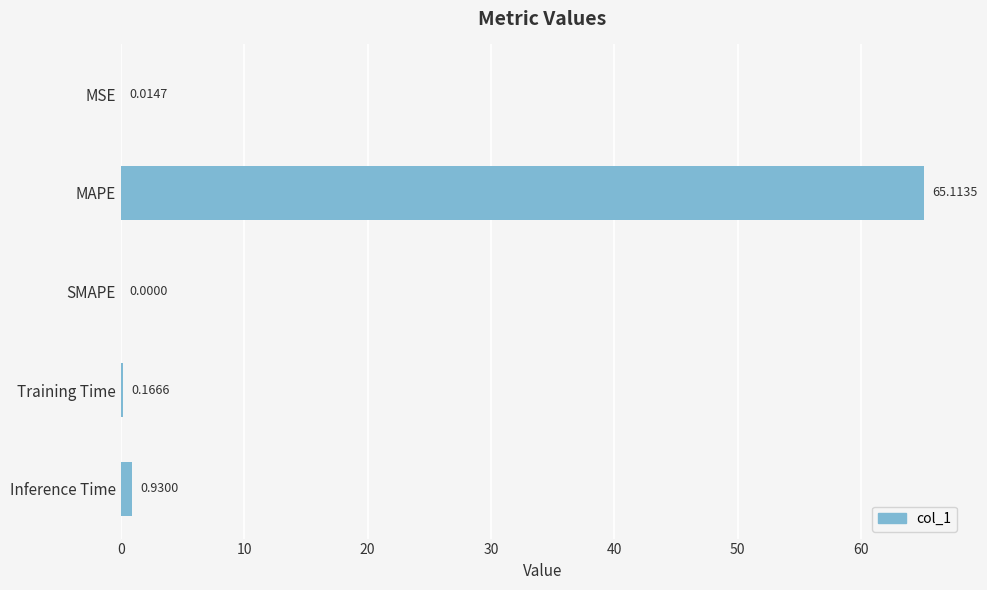

Which category has the highest value across all series?

MAPE